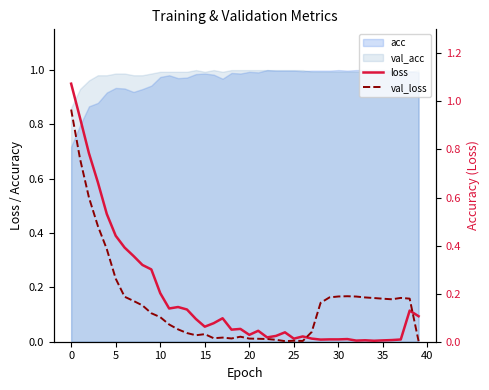

Is it true that val_loss equals 0.0 at 26?

True